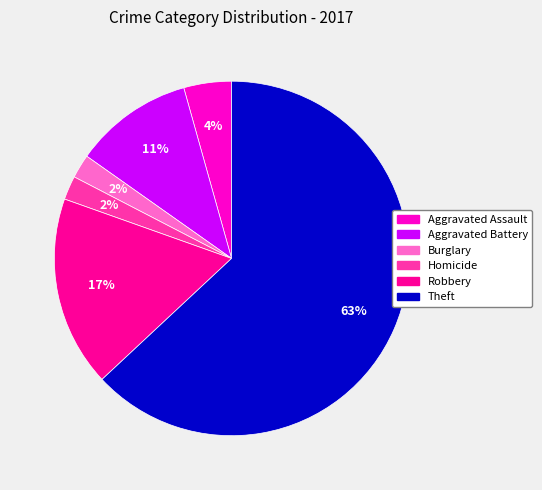

To the nearest percent, what is the average slice percentage?

17%